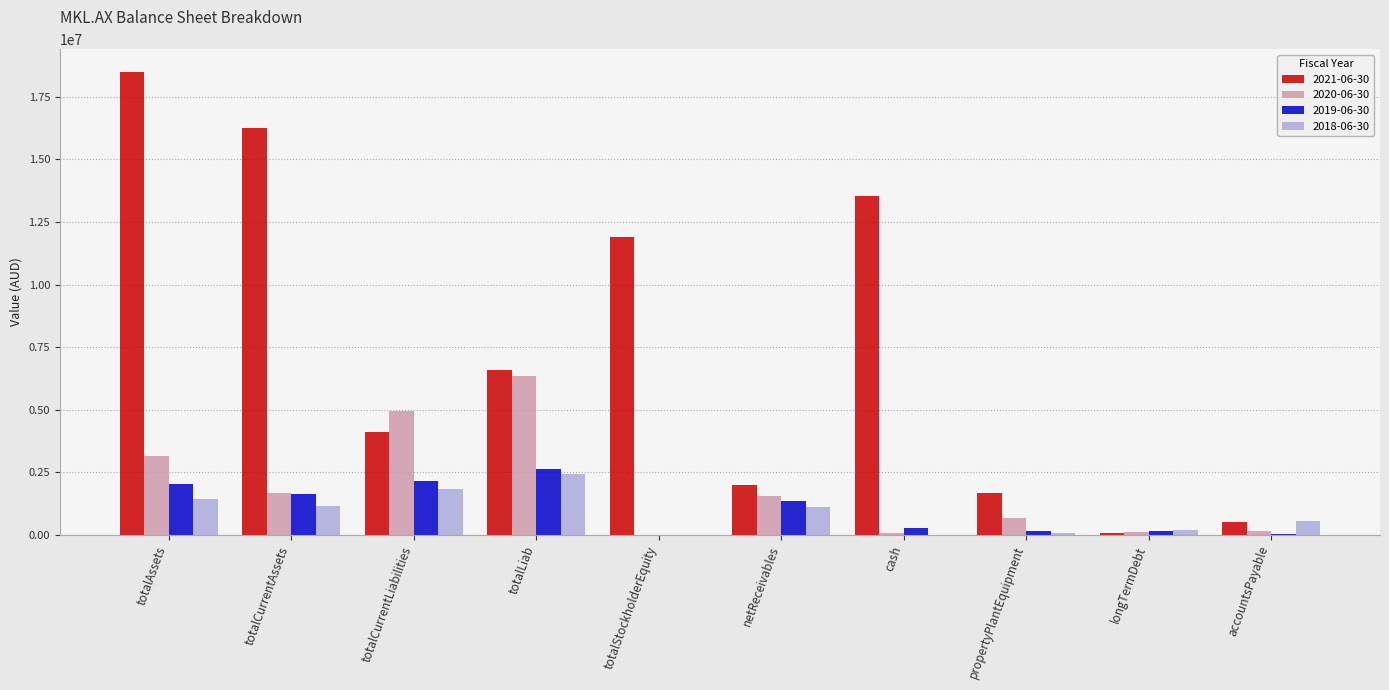

Which series has the widest spread of values?

2021-06-30